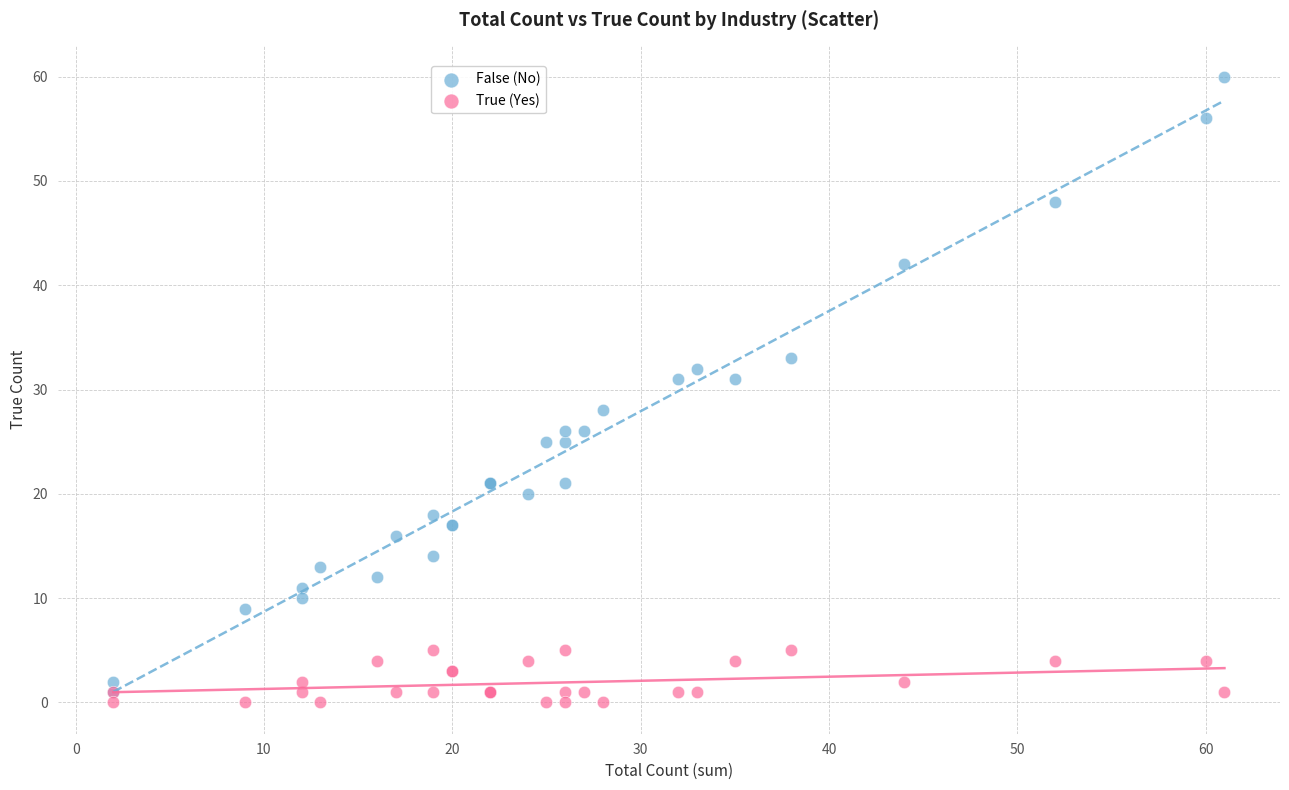

Which series contains the lowest Y value?

True (Yes)